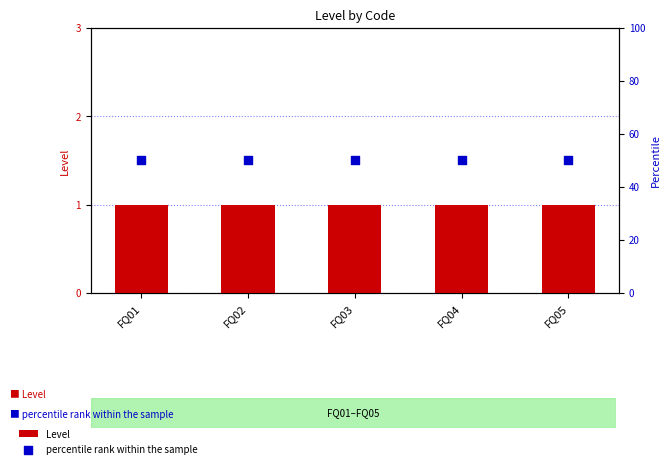

Which series has the widest spread of Y values?

Level